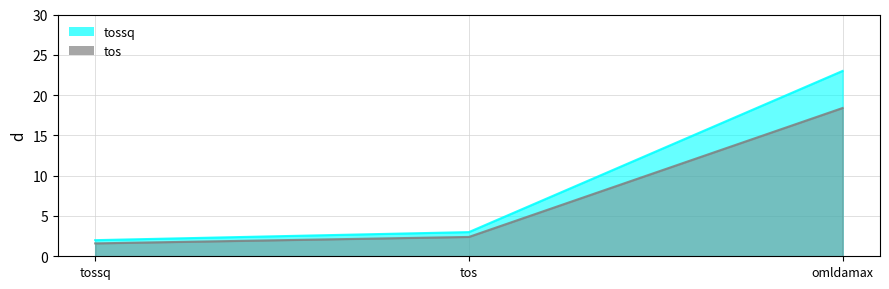

Rank the series by their maximum value, from highest to lowest.

tossq, tos